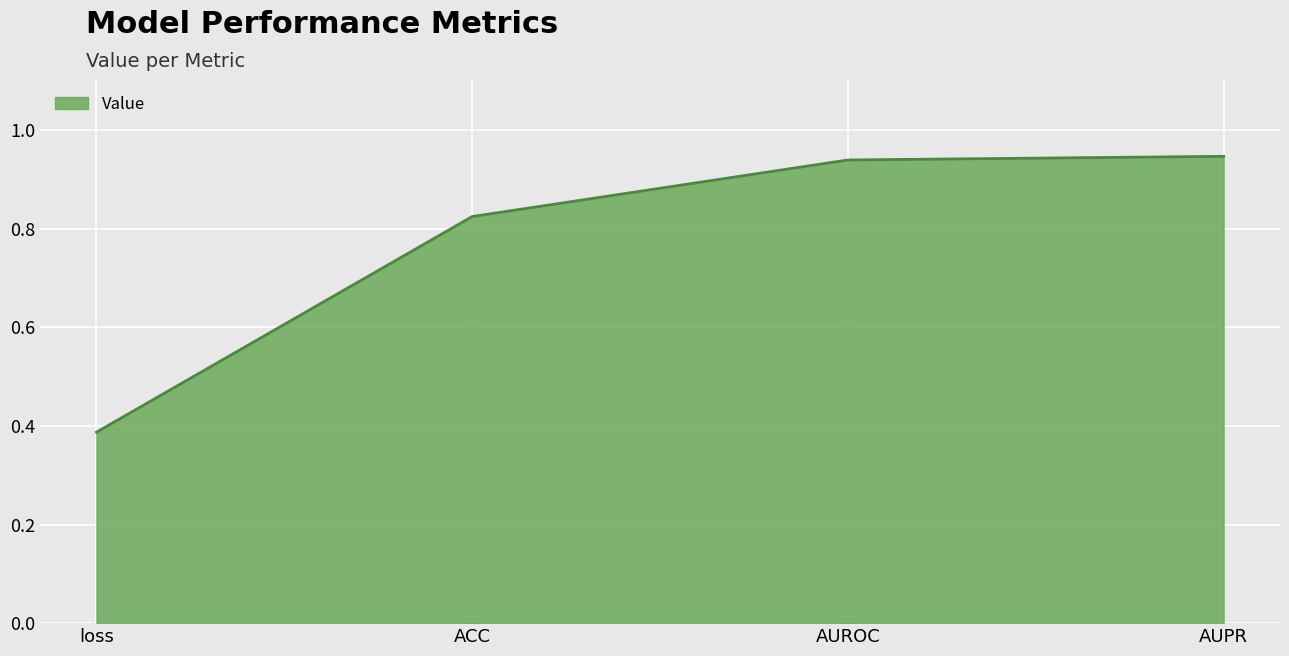

What position from the left is AUROC?

3